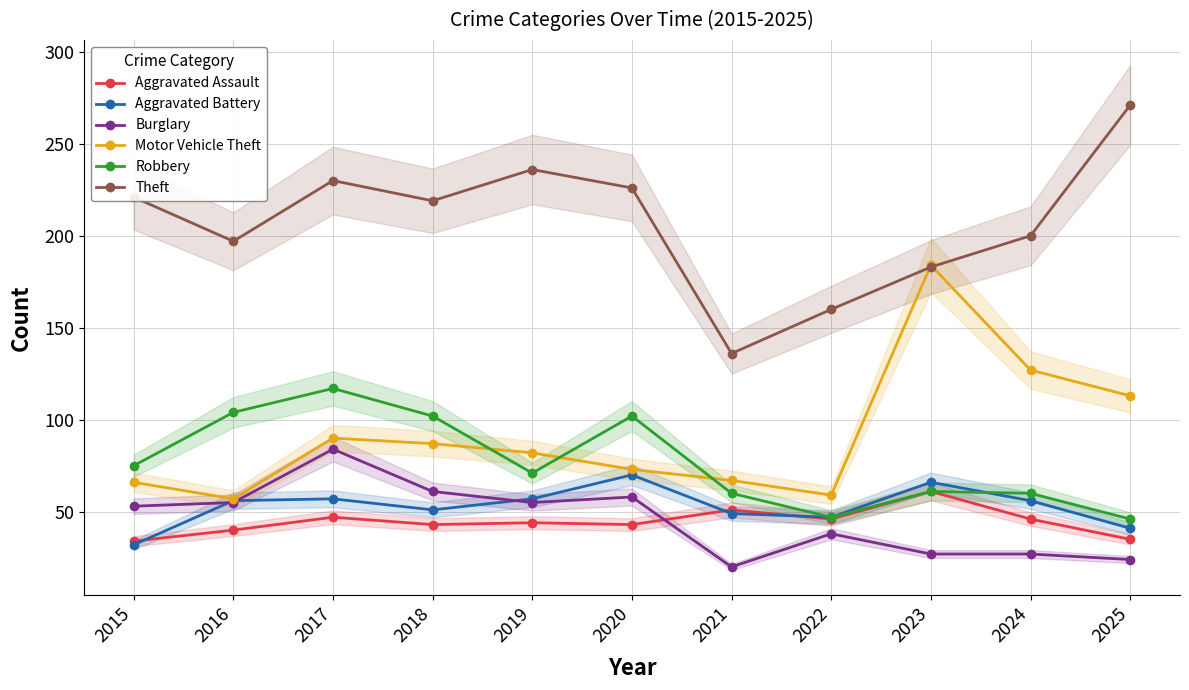

What is the value of the Aggravated Battery point at the 6th from the left?

70